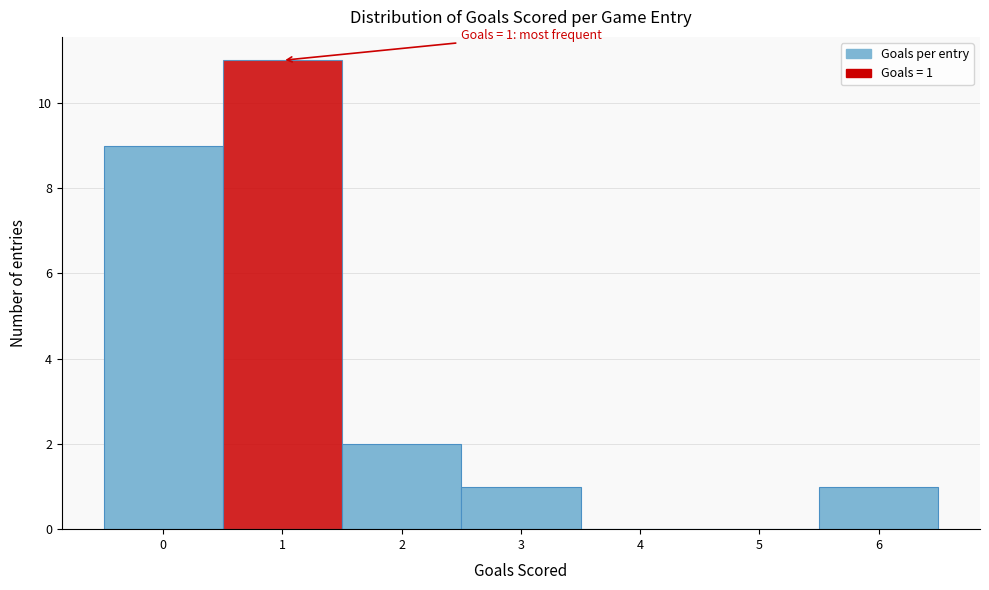

Over which range of the x-axis is the bar tallest?

0.5 to 1.5